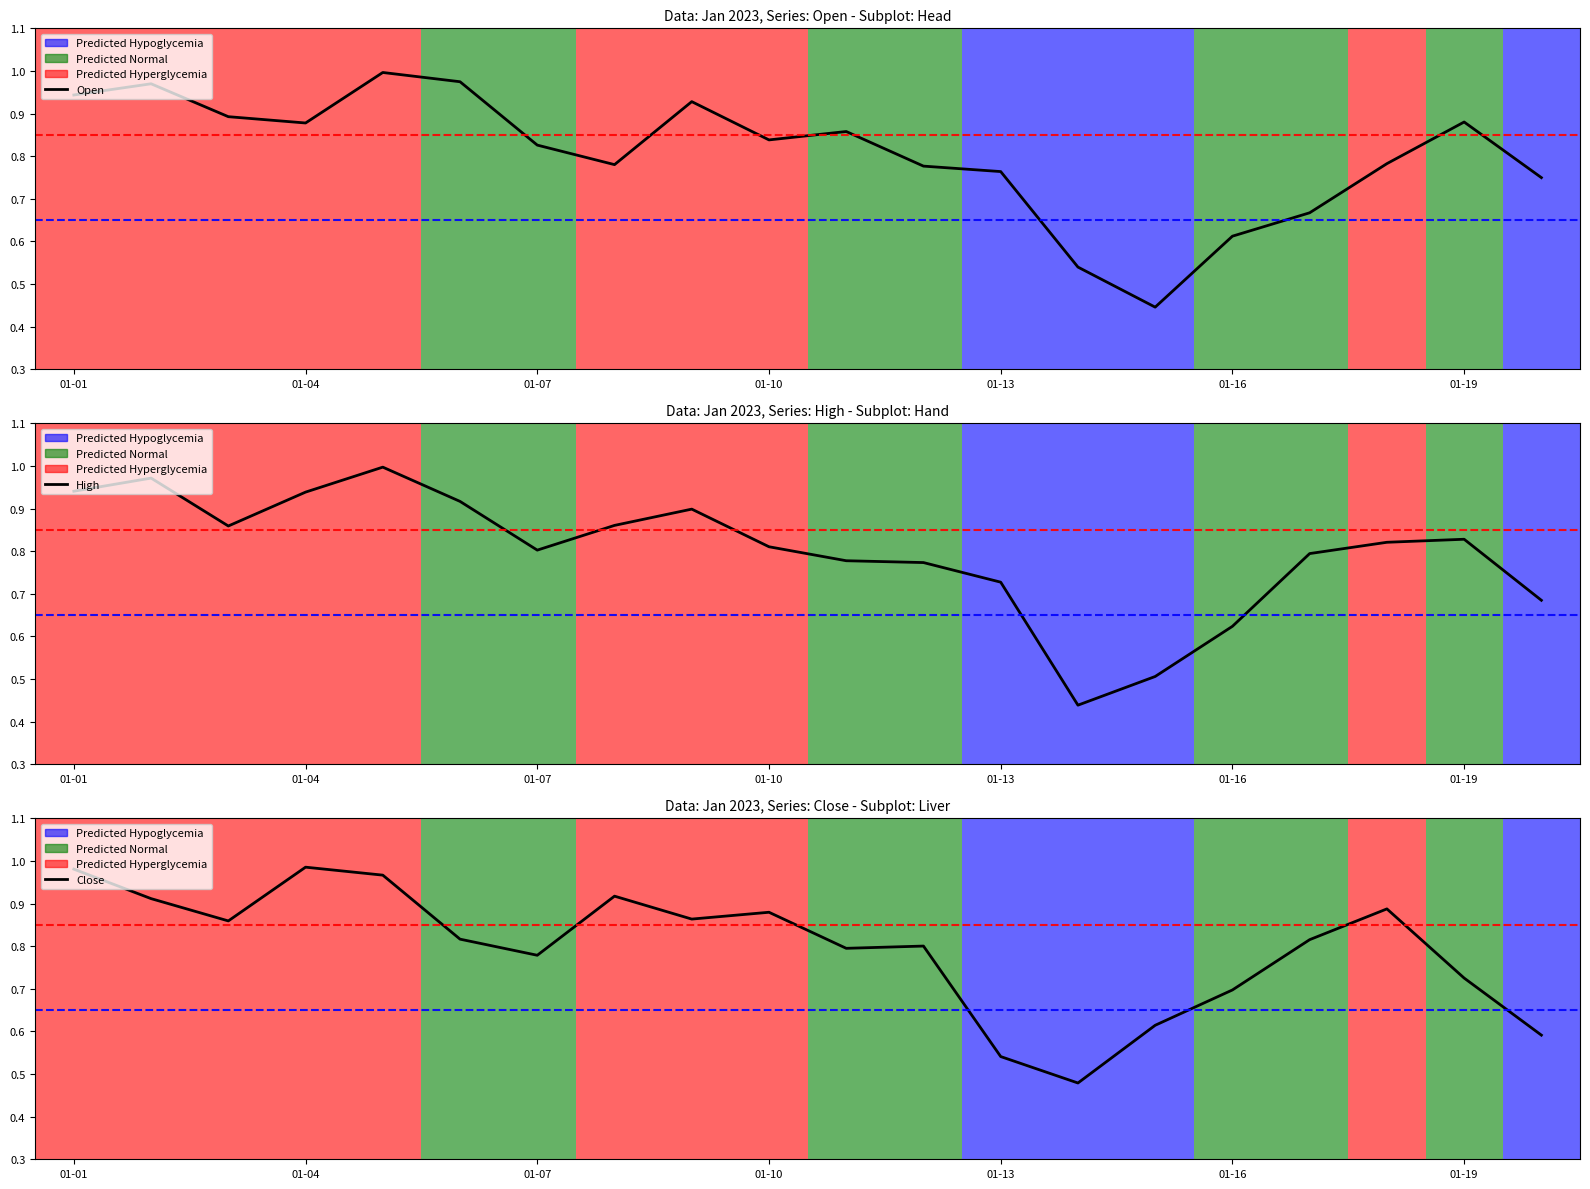

What is the average value of the High series?

0.8